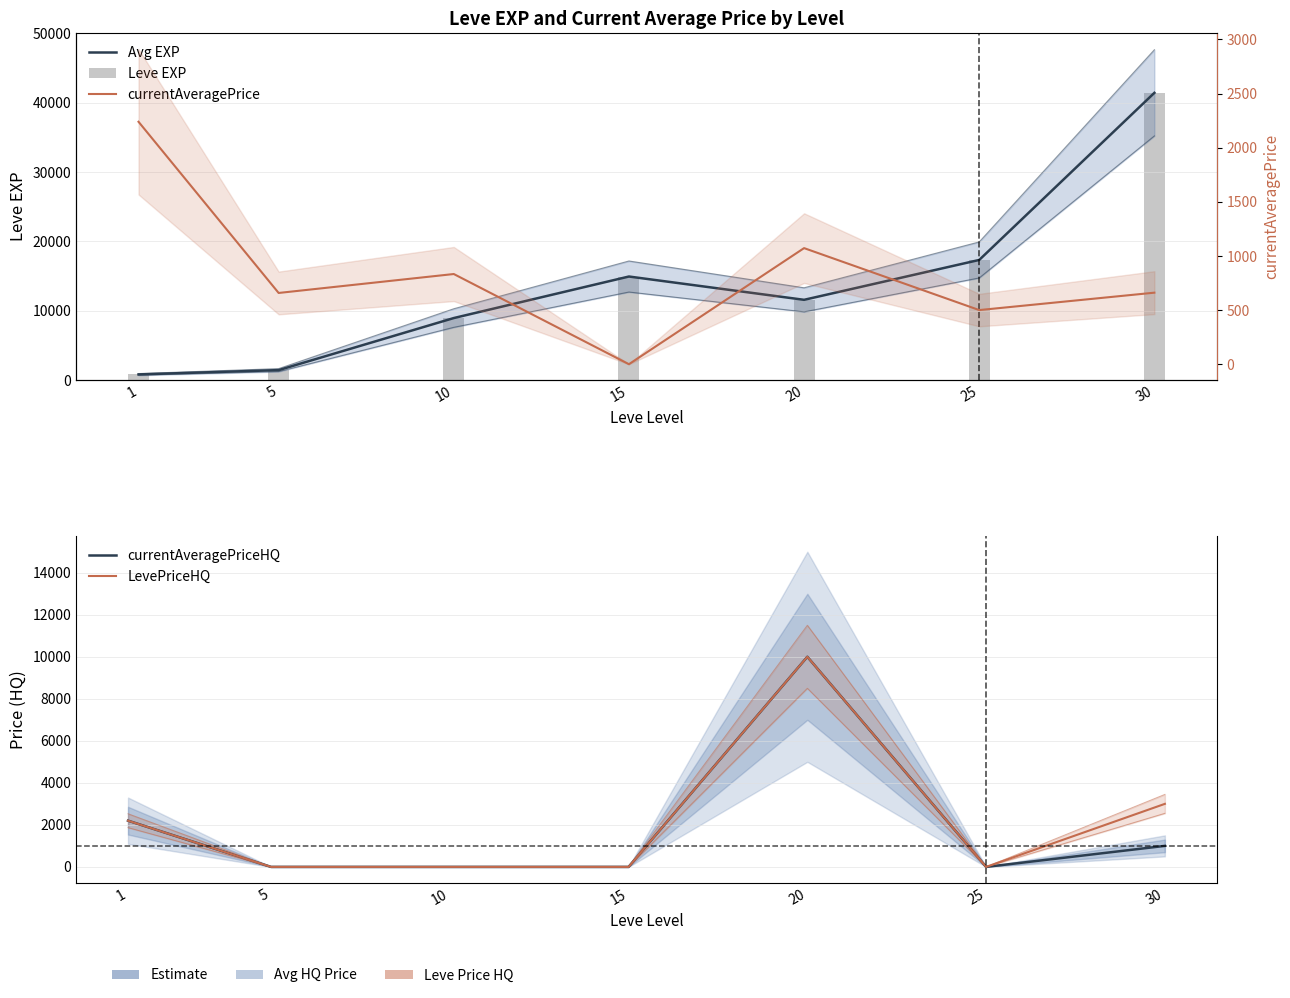

Which series has the largest total across all categories?

Avg EXP